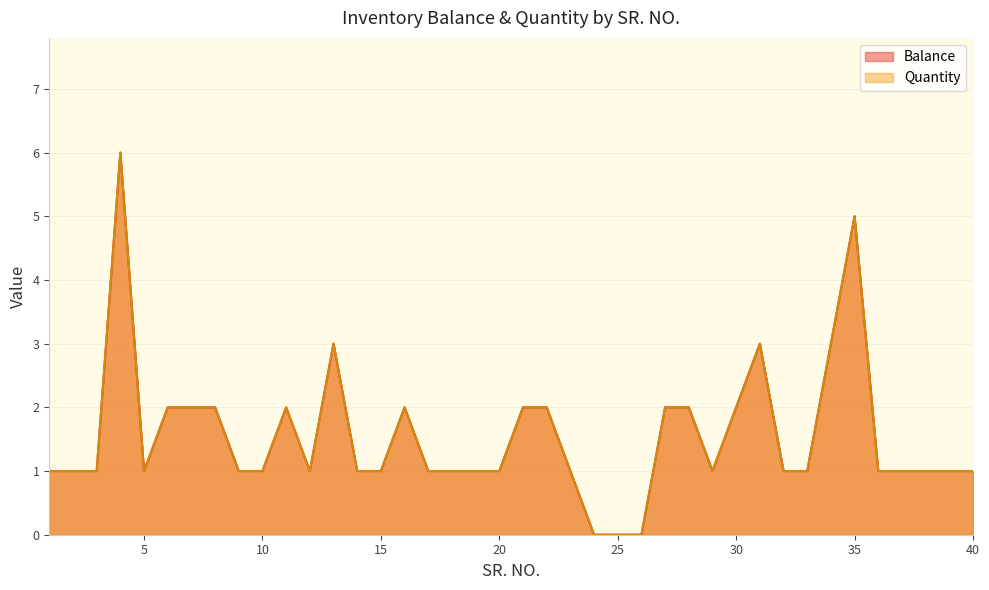

At which label is Balance closest to 3?

13